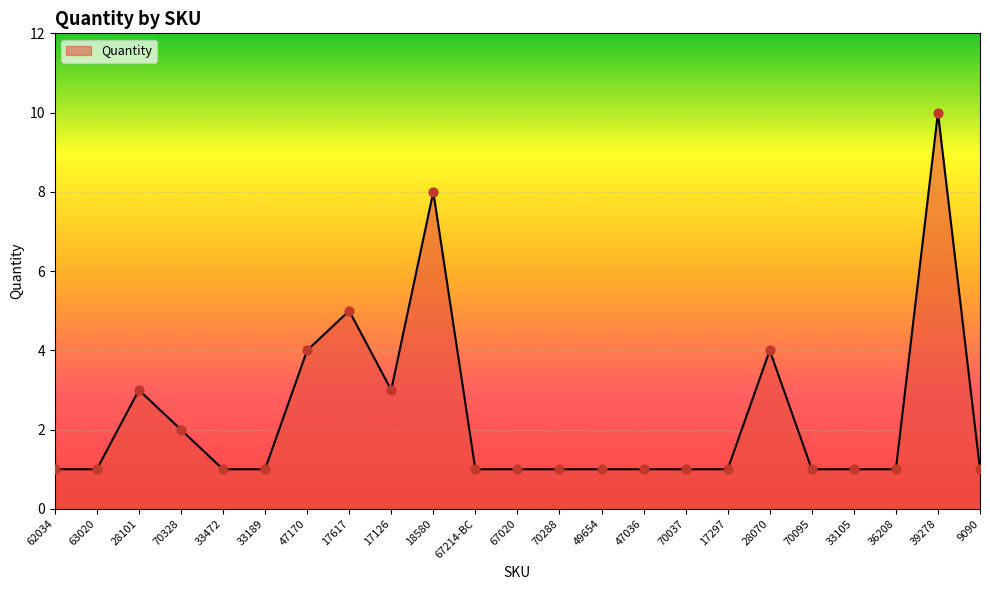

Approximately how many times larger is the value at 17297 compared to 62034?

1.0